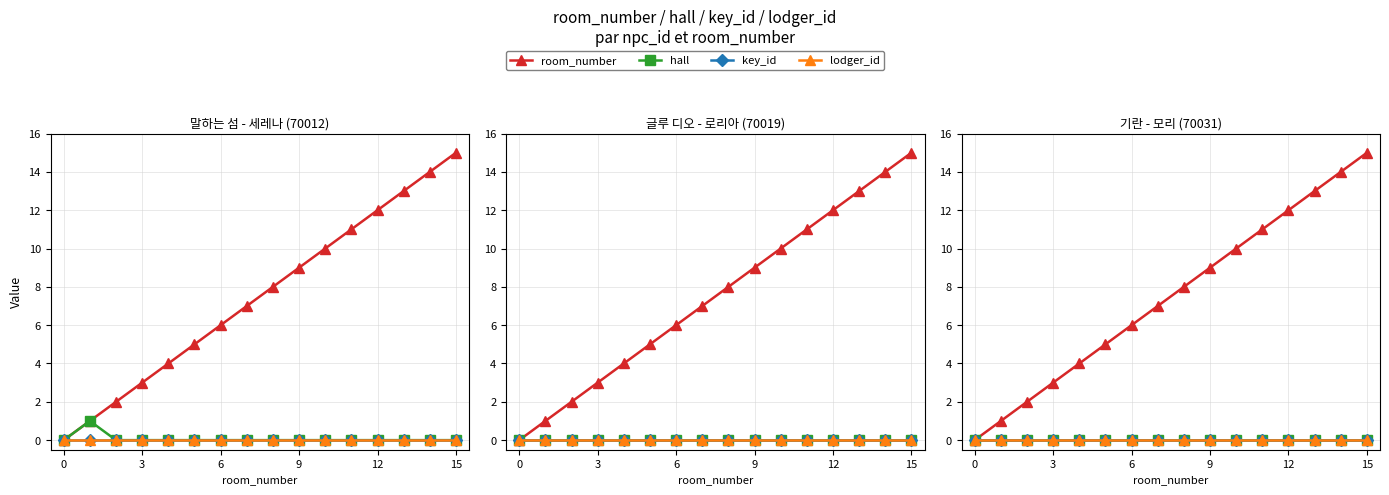

At which category is the sum across all series the highest?

15